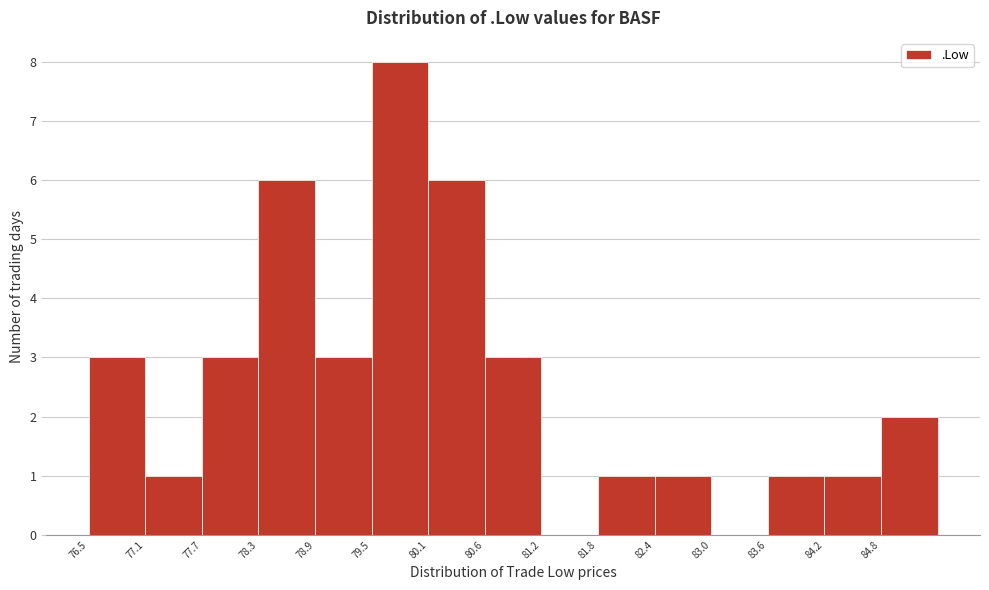

Over which range of the x-axis is the bar tallest?

79.5 to 80.1